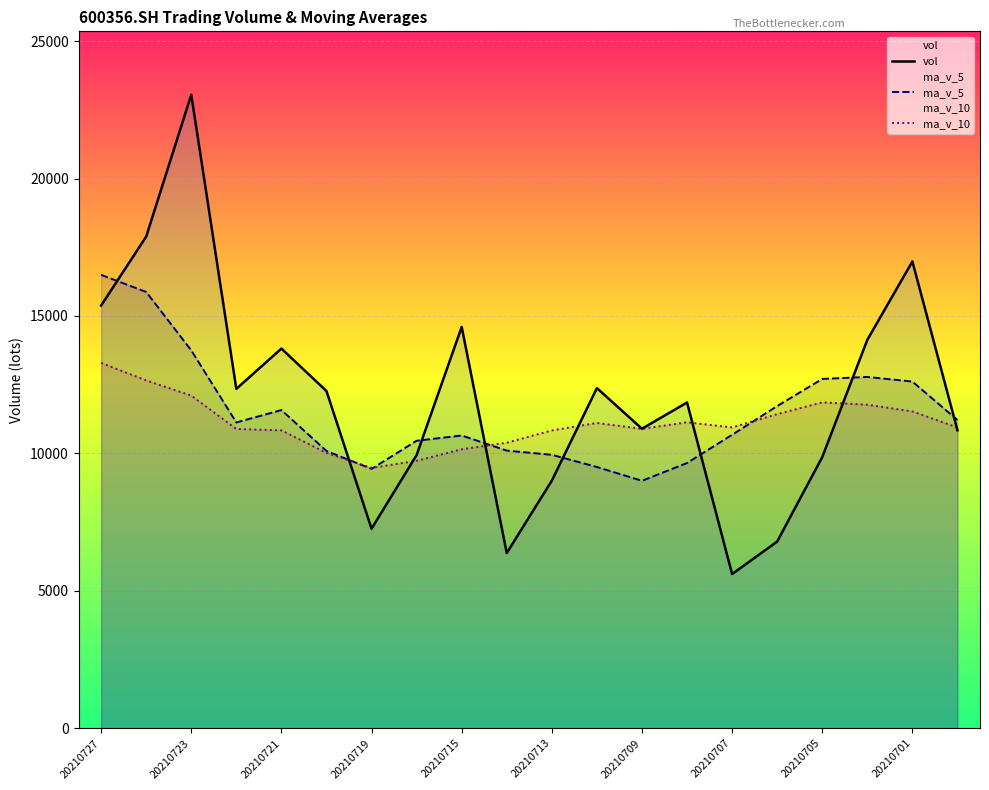

What is the value of the ma_v_5 point at the 6th from the left?

10089.0